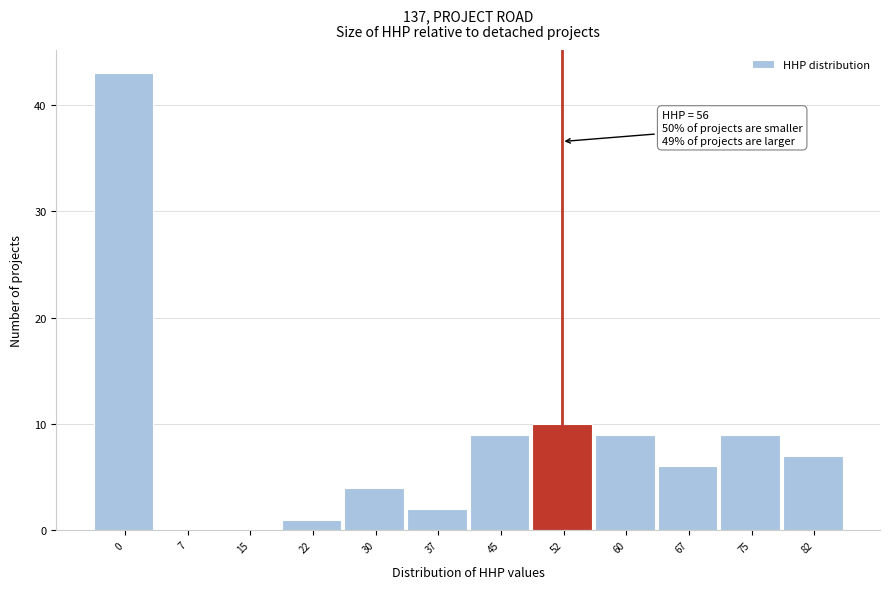

Reading left to right, extract all data points from this chart.

0=43	7=0	15=0	22=1	30=4	37=2	45=9	52=10	60=9	67=6	75=9	82=7